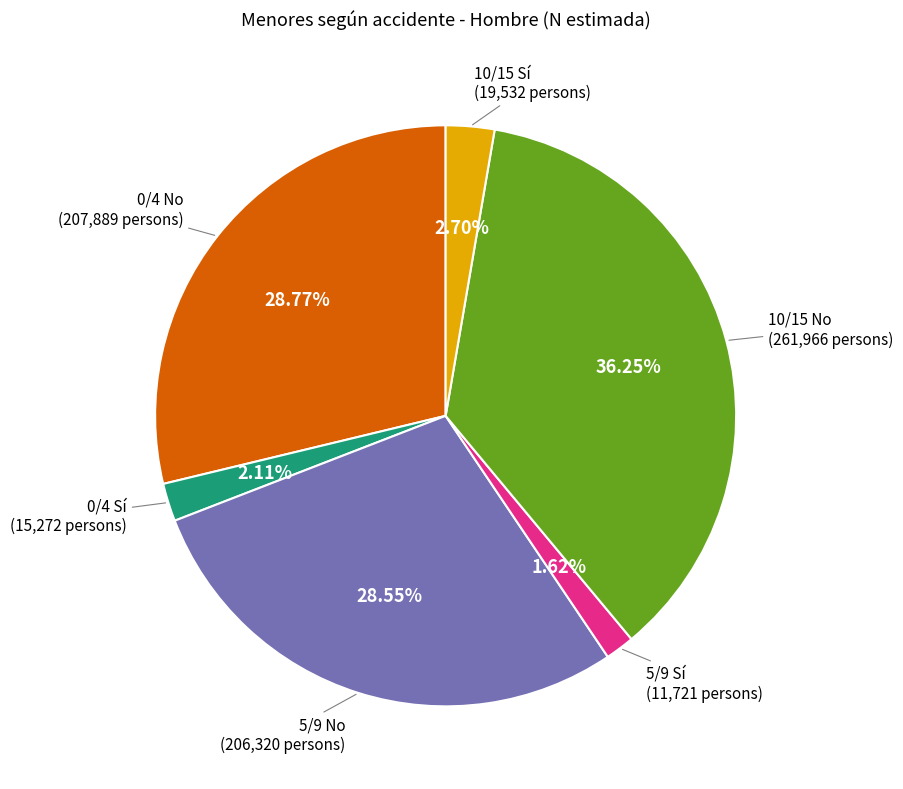

How many slices are in this pie chart?

6